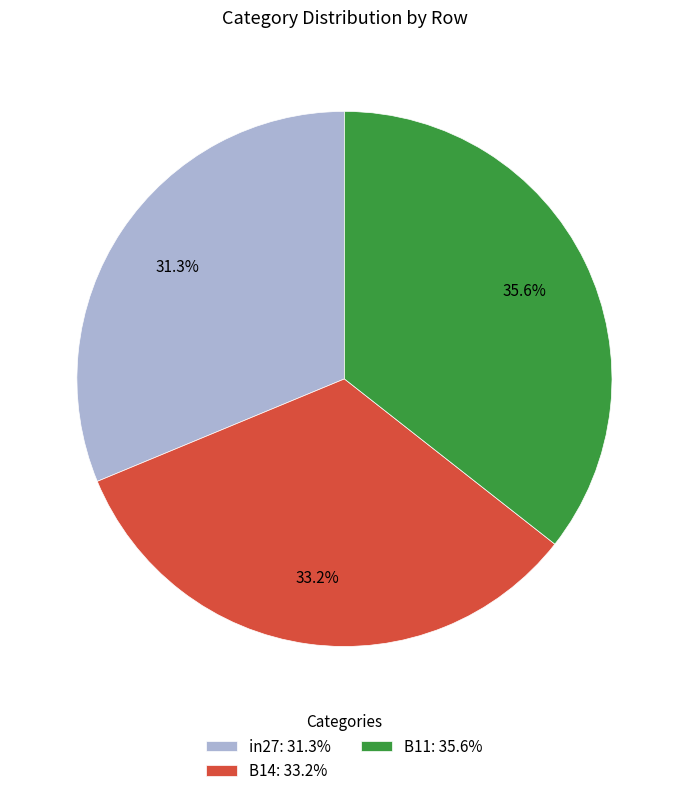

What portion of the pie excludes B14?

66.8%